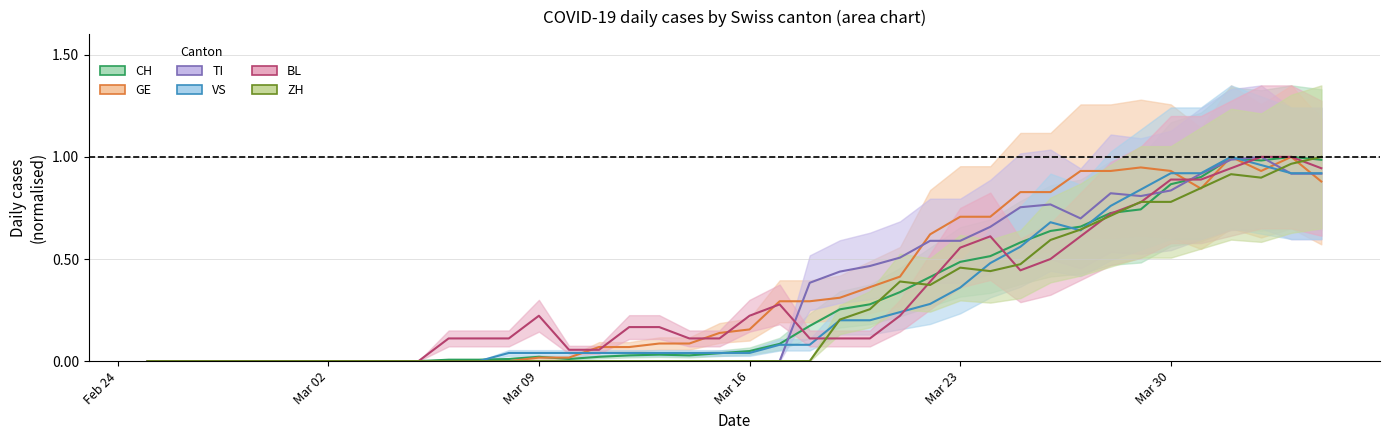

The CH series shows 0.4 at 2020-03-19. True or false?

False